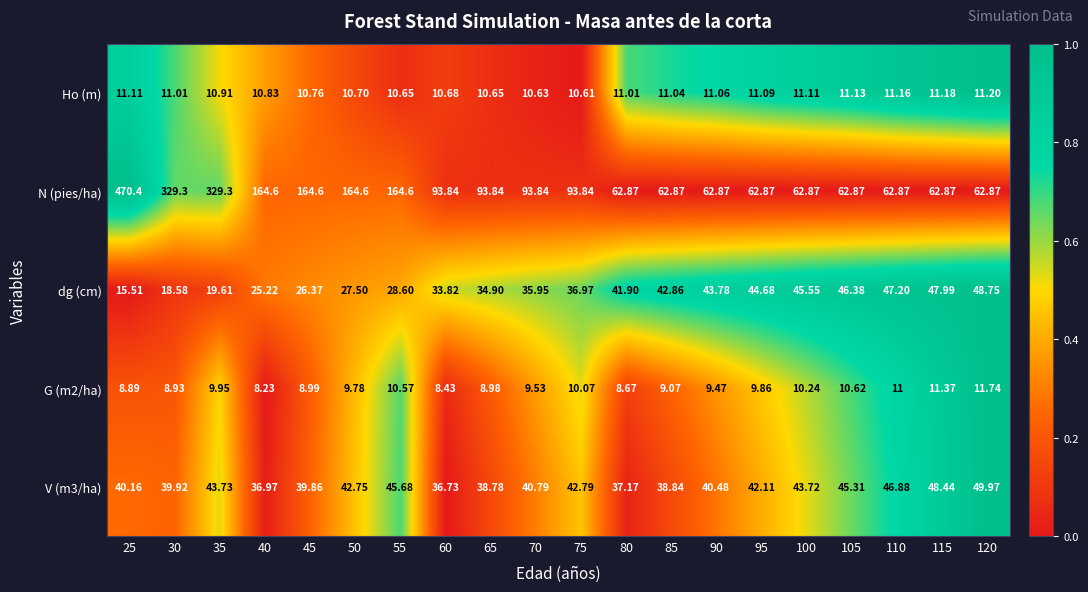

What is the total value across all series at 120?

184.5